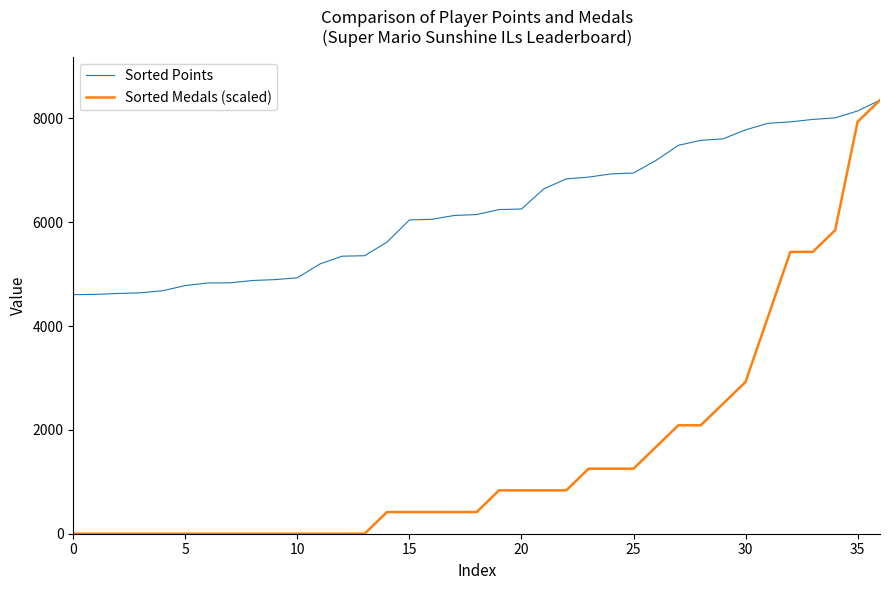

Which series has the largest total across all categories?

Sorted Points